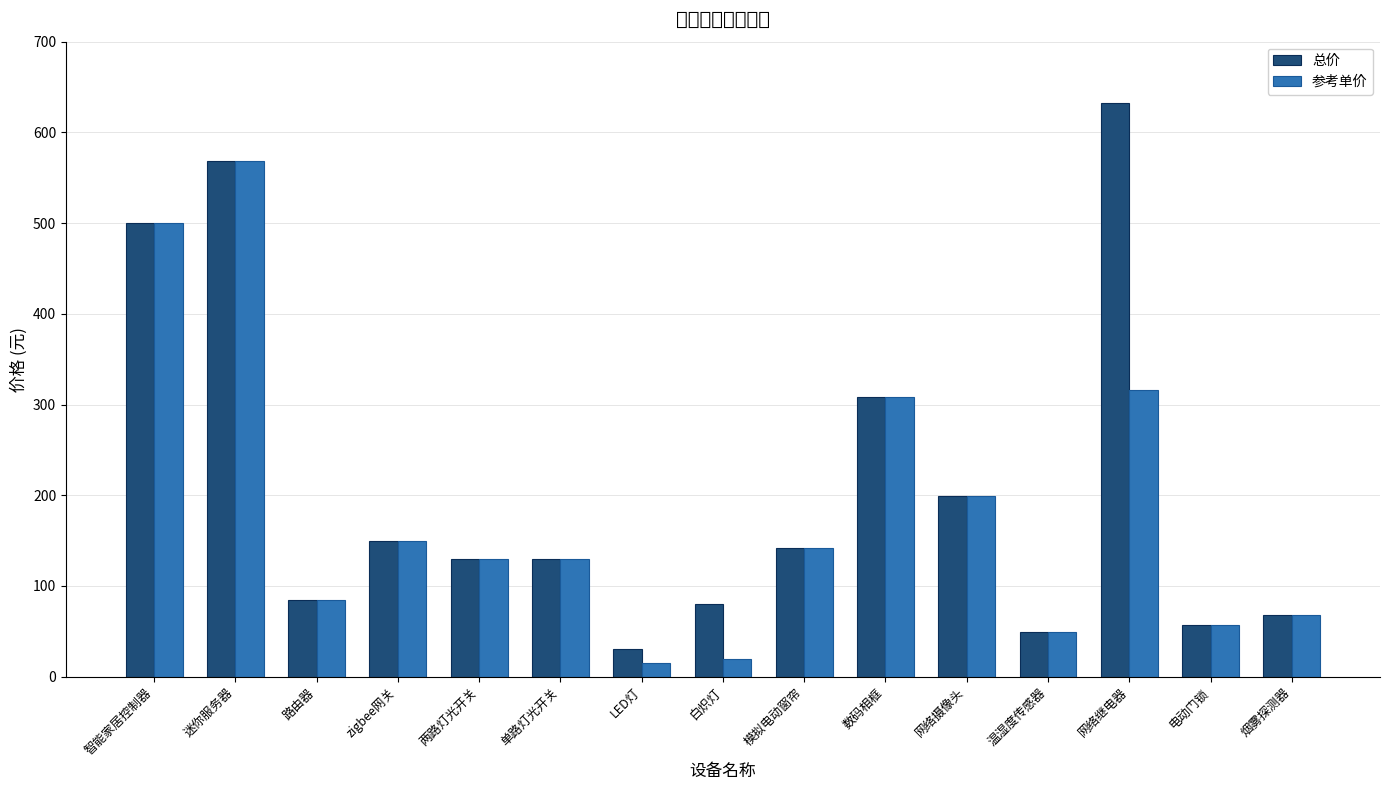

Reading right to left, extract all data points from this chart.

总价: 烟雾探测器=68	电动门锁=57	网络继电器=632	温湿度传感器=49	网络摄像头=199	数码相框=308	模拟电动窗帘=142	白炽灯=80	LED灯=30	单路灯光开关=130	两路灯光开关=130	zigbee网关=149	路由器=85	迷你服务器=569	智能家居控制器=500
参考单价: 烟雾探测器=68	电动门锁=57	网络继电器=316	温湿度传感器=49	网络摄像头=199	数码相框=308	模拟电动窗帘=142	白炽灯=20	LED灯=15	单路灯光开关=130	两路灯光开关=130	zigbee网关=149	路由器=85	迷你服务器=569	智能家居控制器=500